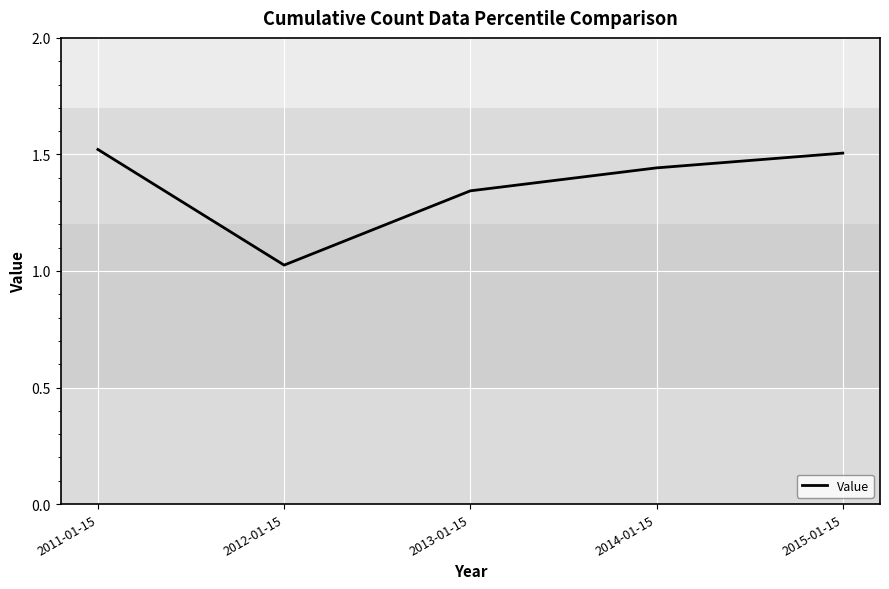

Where is the data nearest to the value 1?

2012-01-15